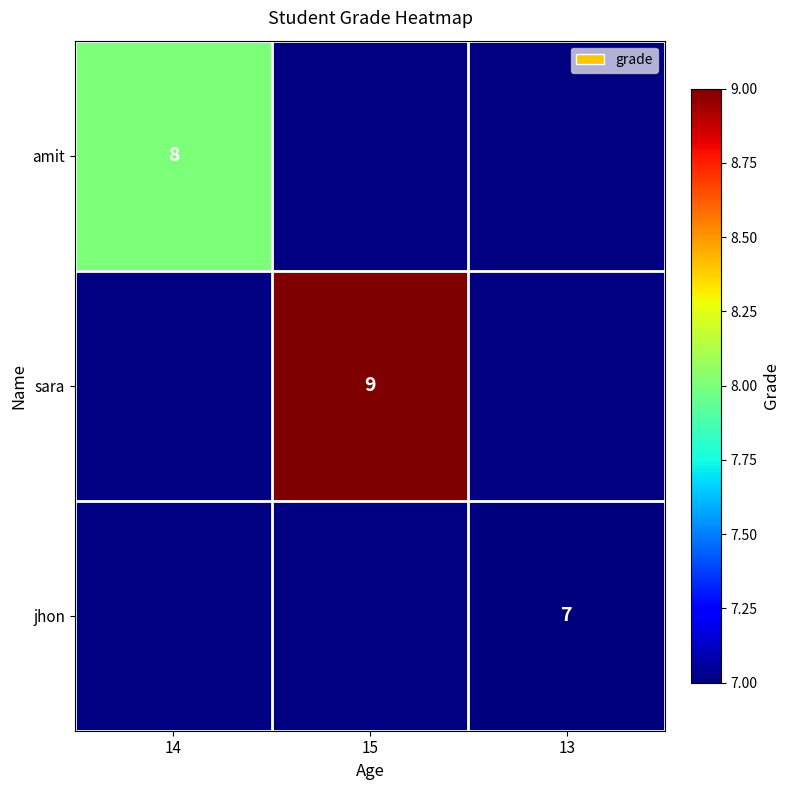

The sara series shows 9 at 15. True or false?

True